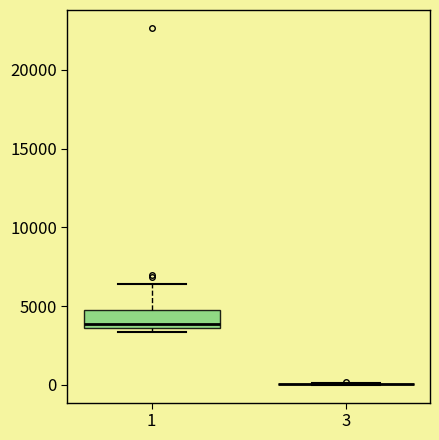

Reading left to right, read every box against the y-axis: the position of its median line, the range the box covers, and the ends of its whiskers. The values are not printed on the chart, so give them approximately, as read against the axis.

1: median 4000, box 3500 to 4500, whiskers 3500 (just below the box's lower edge) to 6500
3: box collapsed to a line at 0, whiskers 0 to 0